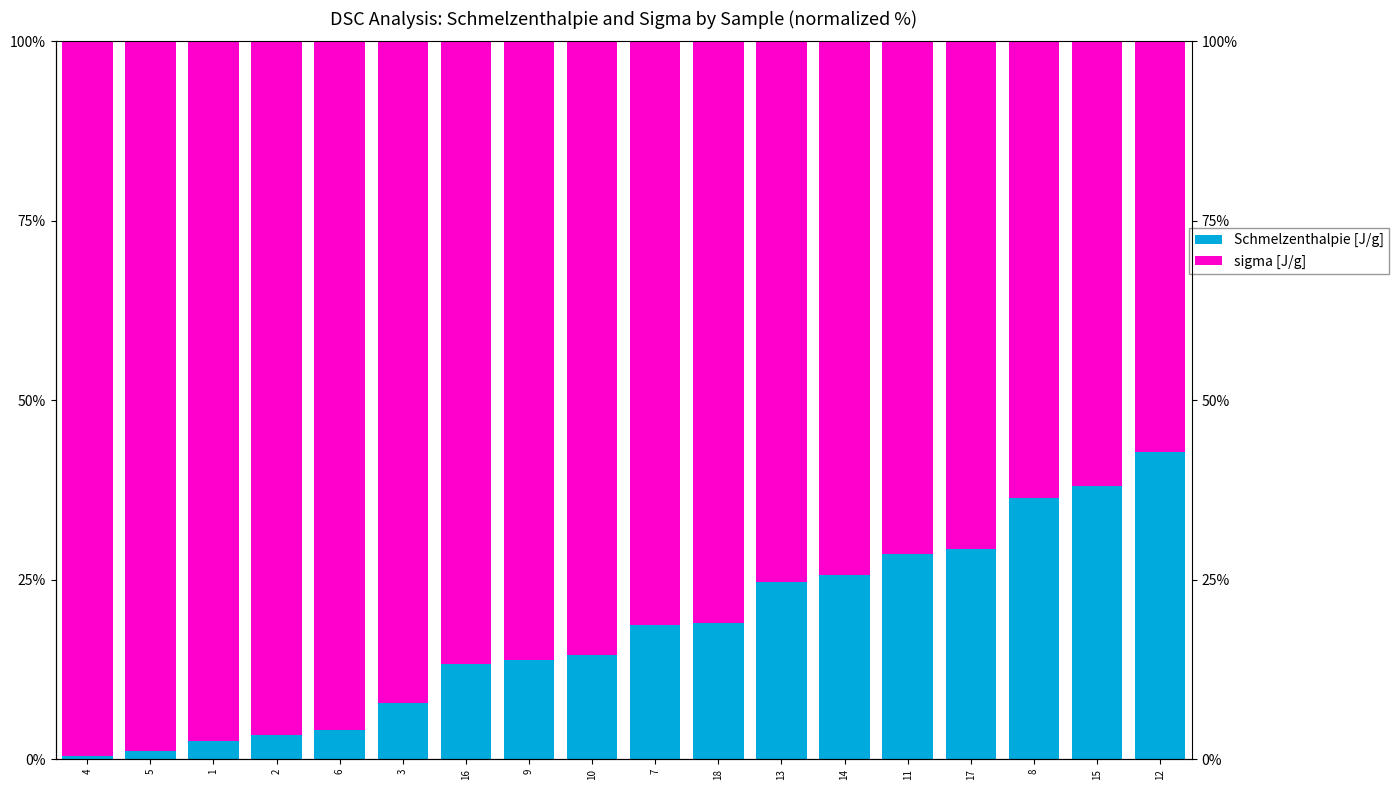

What is the difference between the second highest and second lowest values in the Schmelzenthalpie [J/g] series?

36.9